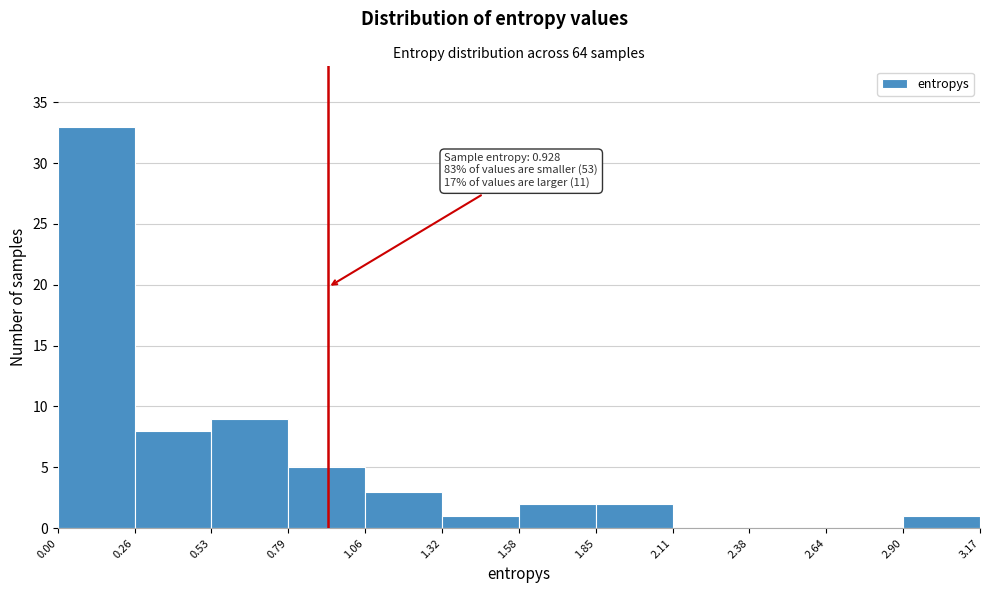

Over which range of the x-axis is the bar tallest?

0.00 to 0.26